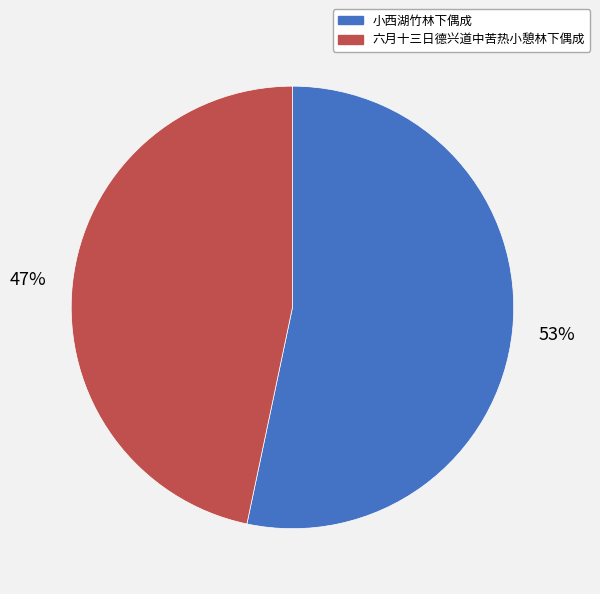

Do 六月十三日德兴道中苦热小憩林下偶成 and 小西湖竹林下偶成 together represent more than half of the pie?

Yes